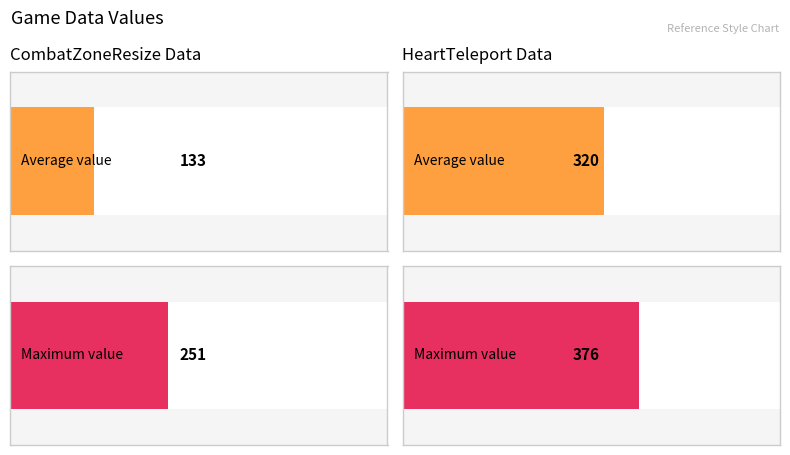

Which series has the largest range (max minus min)?

HeartTeleport